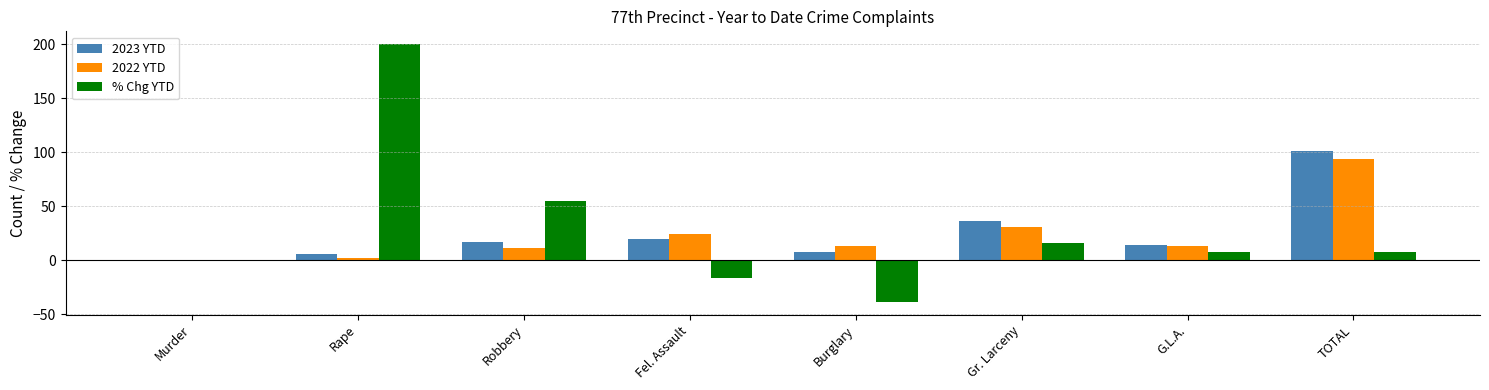

At which label does 2022 YTD first exceed 13?

Fel. Assault